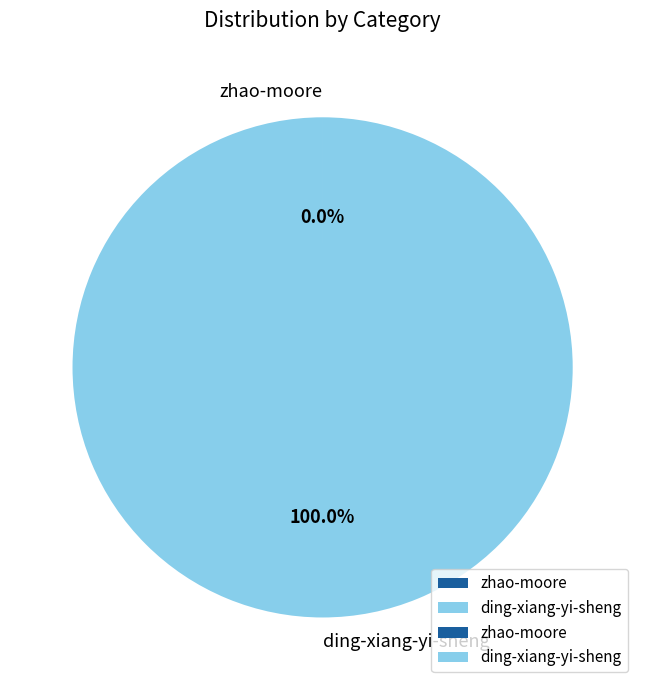

Is ding-xiang-yi-sheng the majority of the pie?

Yes